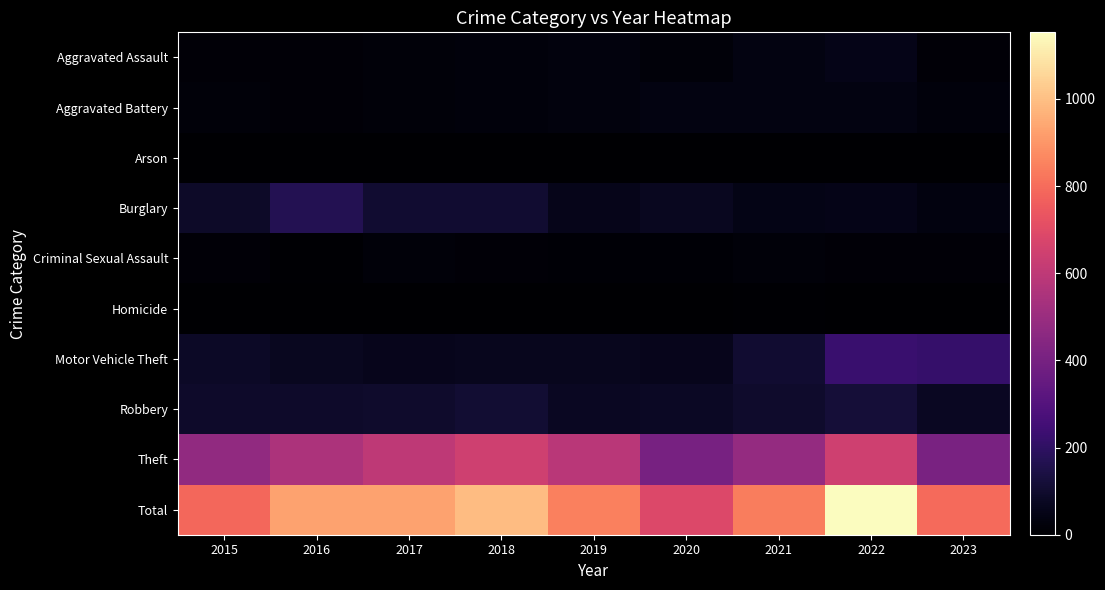

Reading left to right, what are all the values shown in this chart?

Aggravated Assault: 2015=15	2016=18	2017=19	2018=24	2019=31	2020=22	2021=39	2022=51	2023=15
Aggravated Battery: 2015=21	2016=17	2017=21	2018=25	2019=30	2020=39	2021=39	2022=38	2023=24
Arson: 2015=0	2016=1	2017=1	2018=0	2019=0	2020=1	2021=3	2022=0	2023=0
Burglary: 2015=86	2016=167	2017=104	2018=106	2019=55	2020=71	2021=48	2022=54	2023=36
Criminal Sexual Assault: 2015=14	2016=8	2017=22	2018=18	2019=10	2020=12	2021=19	2022=14	2023=15
Homicide: 2015=0	2016=2	2017=1	2018=4	2019=0	2020=0	2021=5	2022=1	2023=1
Motor Vehicle Theft: 2015=82	2016=72	2017=62	2018=64	2019=64	2020=60	2021=108	2022=227	2023=219
Robbery: 2015=92	2016=94	2017=98	2018=109	2019=74	2020=78	2021=96	2022=120	2023=76
Theft: 2015=477	2016=552	2017=603	2018=645	2019=586	2020=405	2021=485	2022=648	2023=408
Total: 2015=787	2016=931	2017=931	2018=995	2019=850	2020=688	2021=842	2022=1153	2023=794